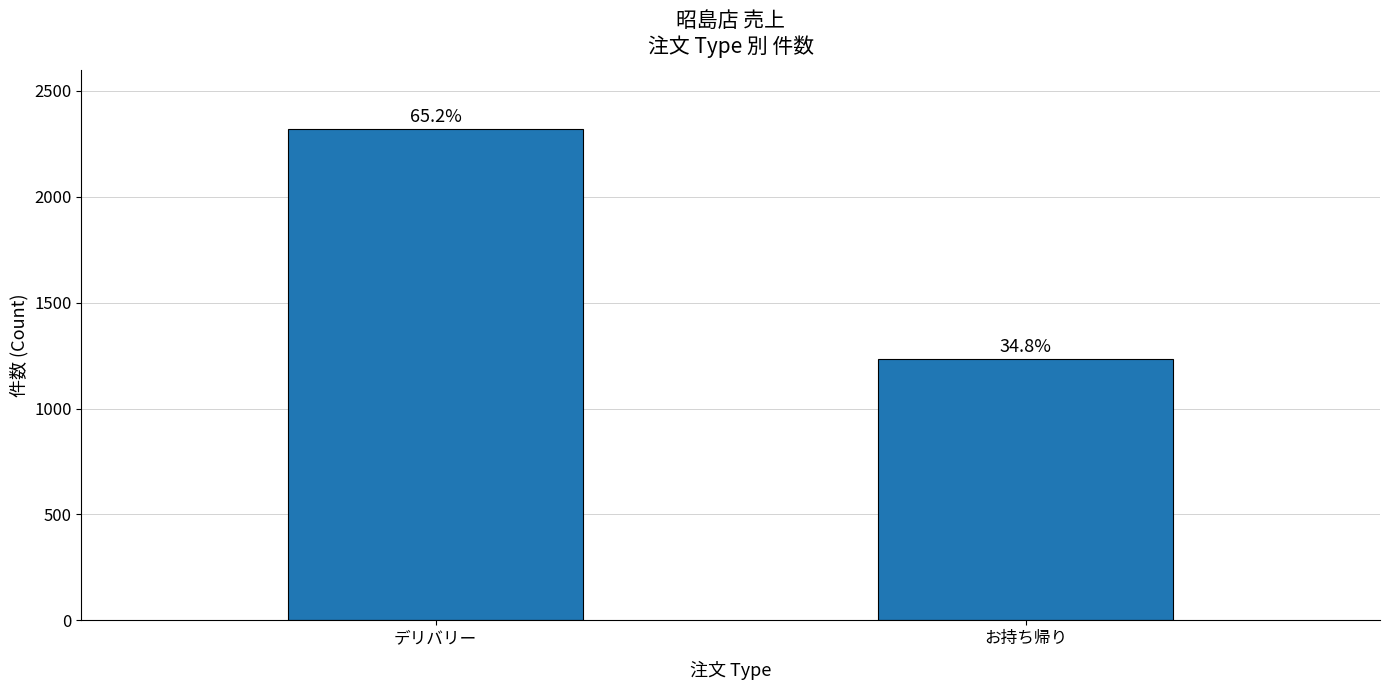

Approximately how many times larger is the value at デリバリー compared to お持ち帰り?

1.9